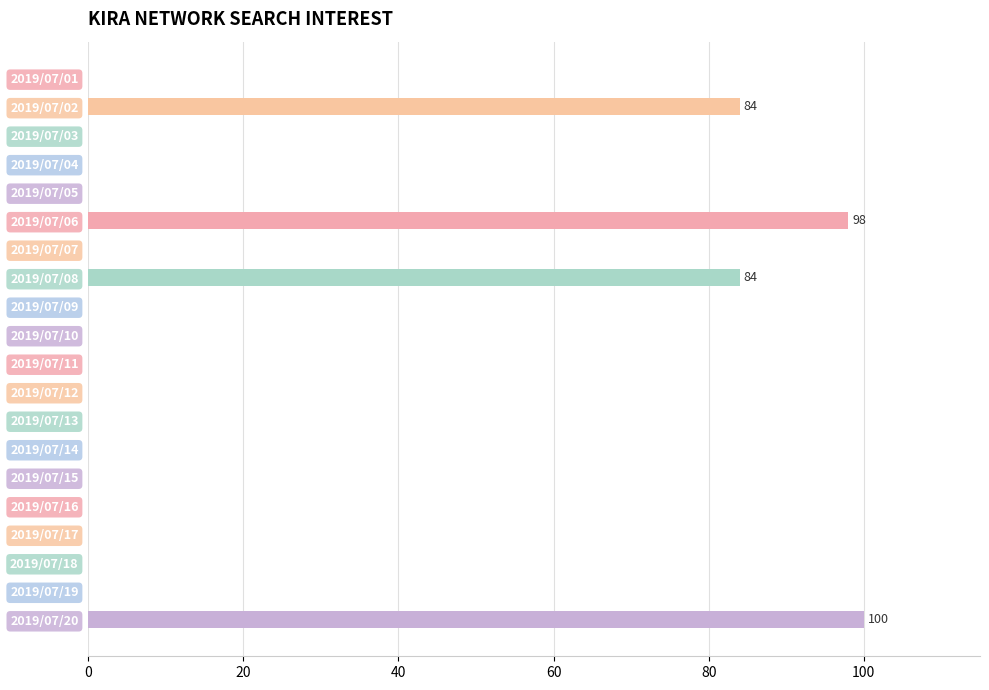

True or false: the data shows -54 at 2019/07/11.

False